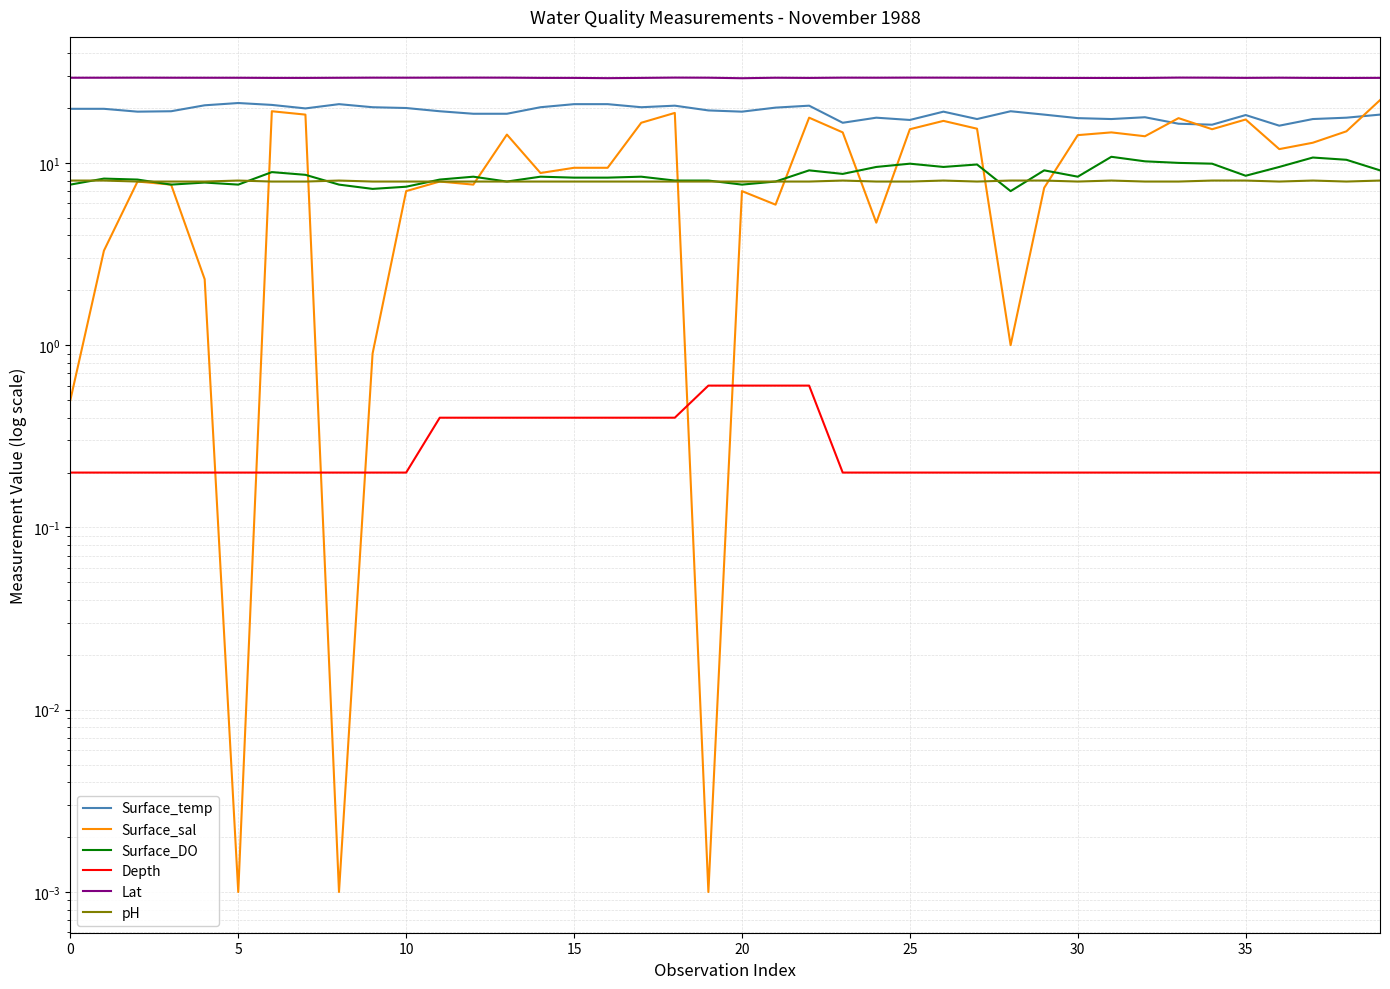

What are all the series names shown in the legend?

Surface_temp, Surface_sal, Surface_DO, Depth, Lat, pH